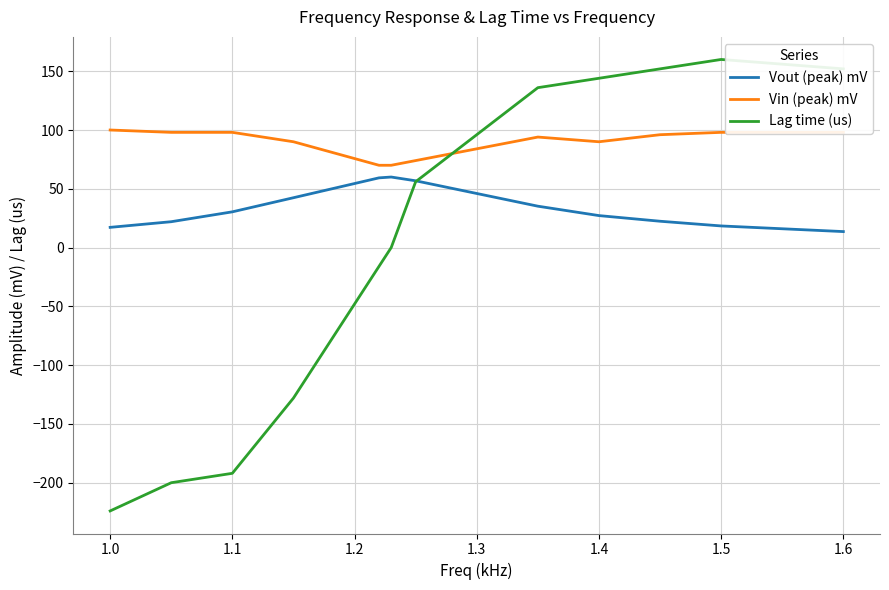

Rank the series by their maximum value, from highest to lowest.

Lag time (us), Vin (peak) mV, Vout (peak) mV